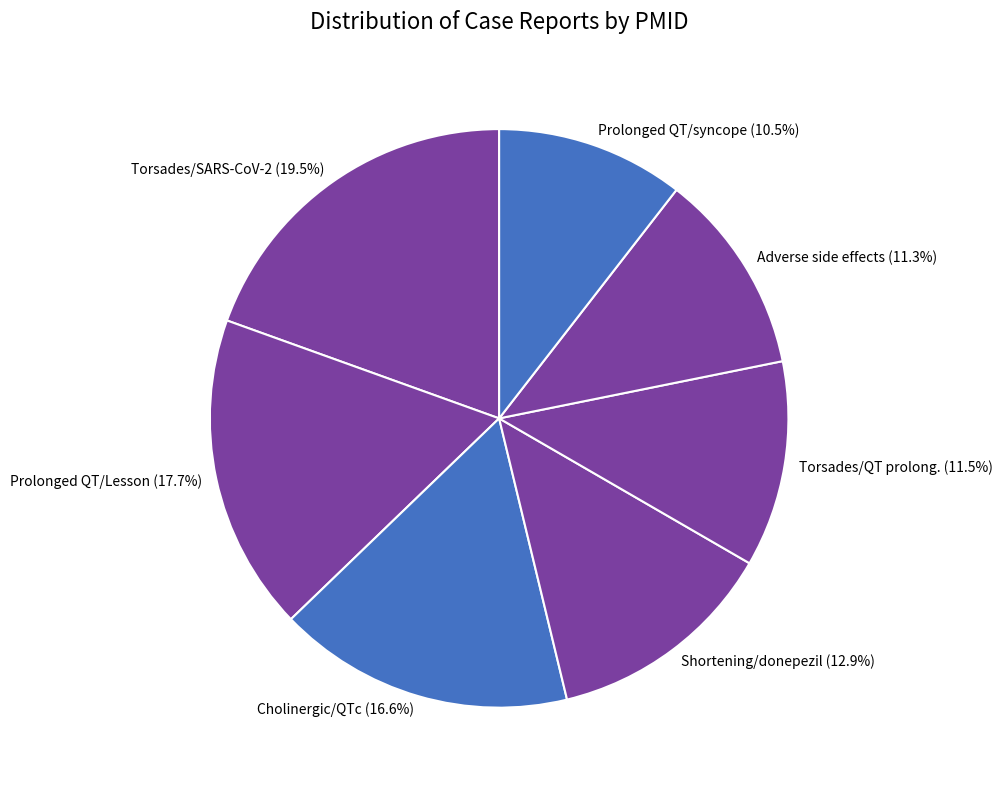

To the nearest percent, what is the average slice percentage?

14%